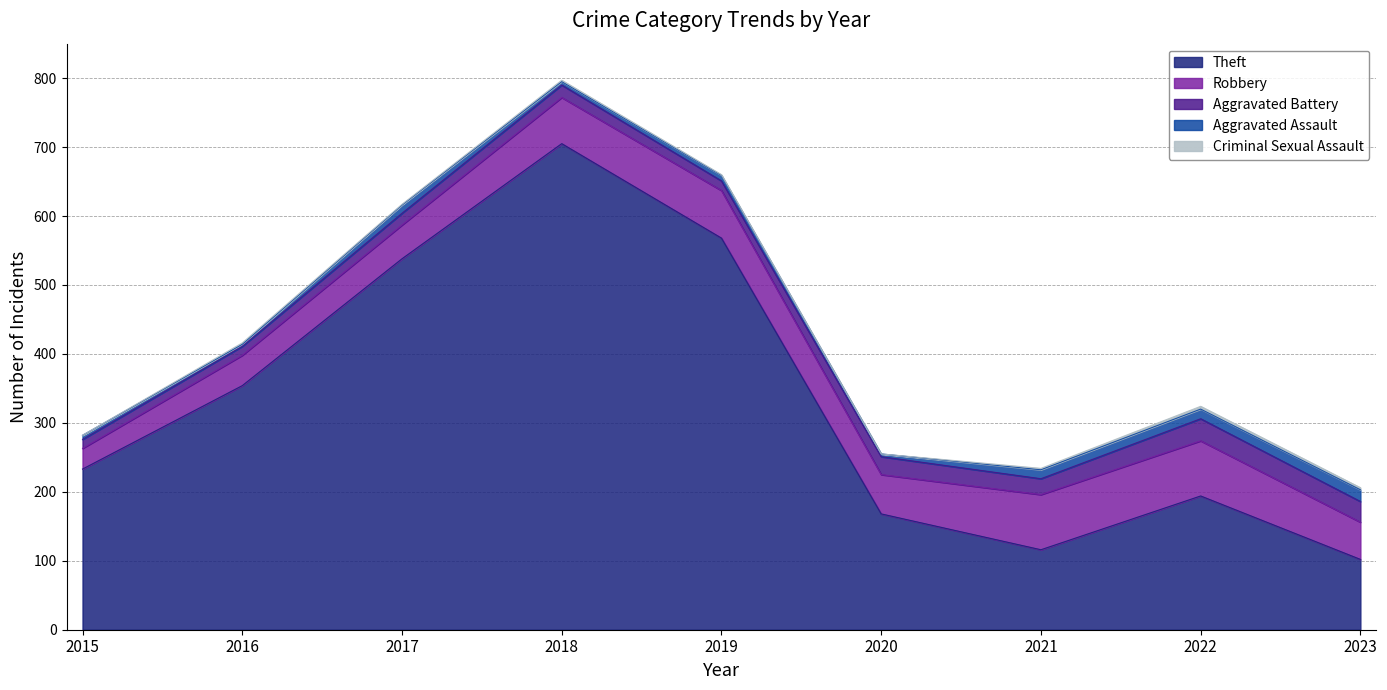

At which label is Aggravated Battery closest to 22?

2021